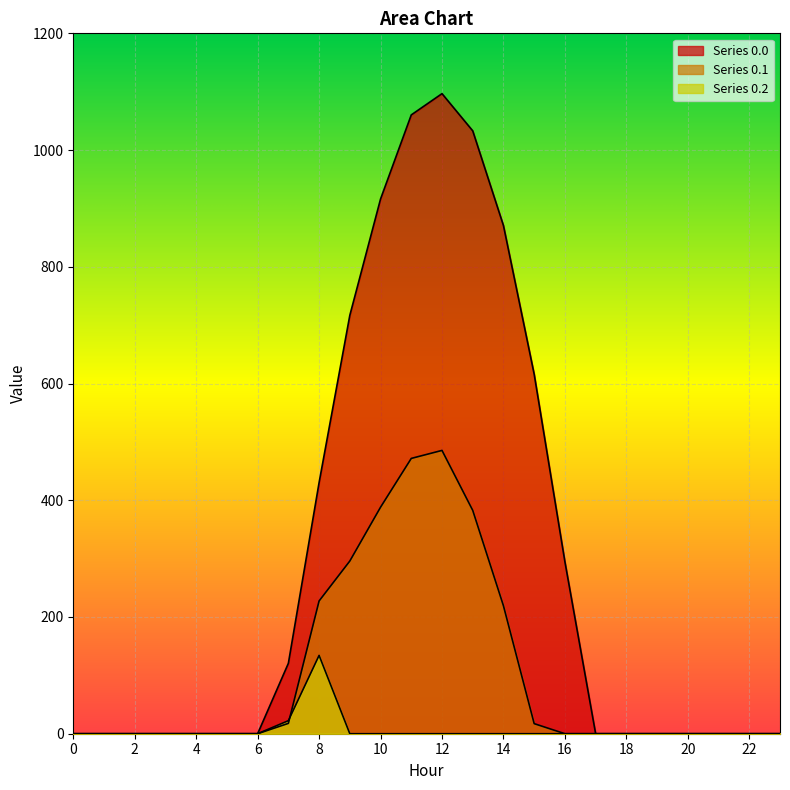

Reading left to right, what are all the values shown in this chart?

row_0.0: 0=0.0	1=0.0	2=0.0	3=0.0	4=0.0	5=0.0	6=0.0	7=120.6	8=430.3	9=716.9	10=916.2	11=1060.3	12=1096.7	13=1032.9	14=870.6	15=615.9	16=294.5	17=0.0	18=0.0	19=0.0	20=0.0	21=0.0	22=0.0	23=0.0
row_0.1: 0=0.0	1=0.0	2=0.0	3=0.0	4=0.0	5=0.0	6=0.0	7=17.7	8=227.5	9=295.9	10=388.1	11=471.7	12=485.4	13=382.7	14=219.2	15=17.3	16=0.0	17=0.0	18=0.0	19=0.0	20=0.0	21=0.0	22=0.0	23=0.0
row_0.2: 0=0.0	1=0.0	2=0.0	3=0.0	4=0.0	5=0.0	6=0.0	7=22.3	8=134.2	9=0.0	10=0.0	11=0.0	12=0.0	13=0.0	14=0.0	15=0.0	16=0.0	17=0.0	18=0.0	19=0.0	20=0.0	21=0.0	22=0.0	23=0.0